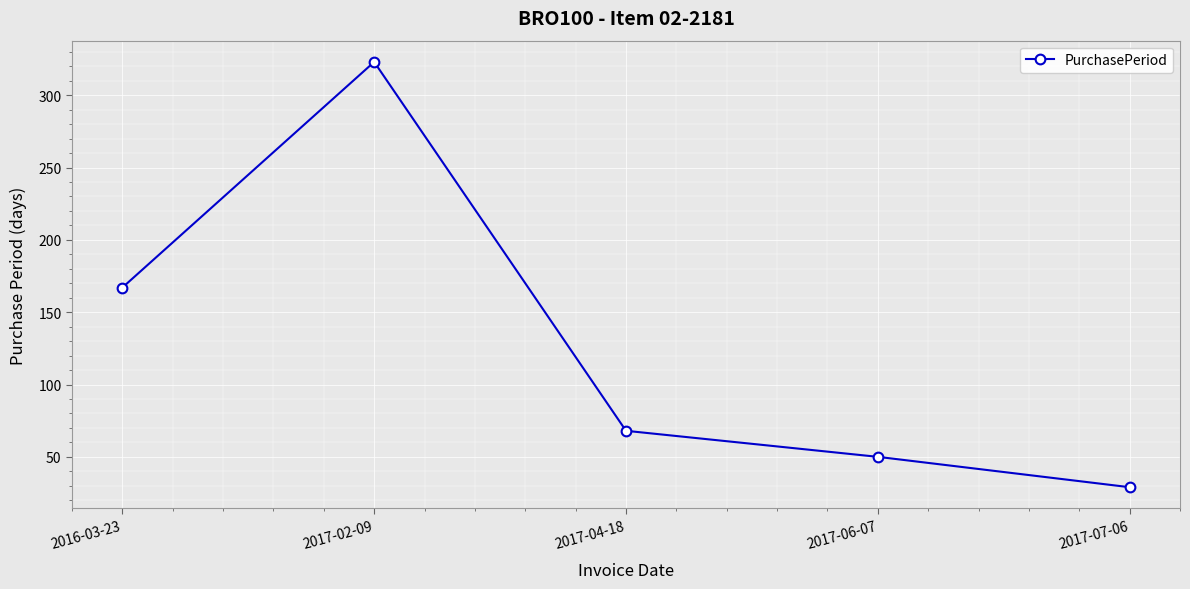

At which label is the value closest to 176?

2016-03-23